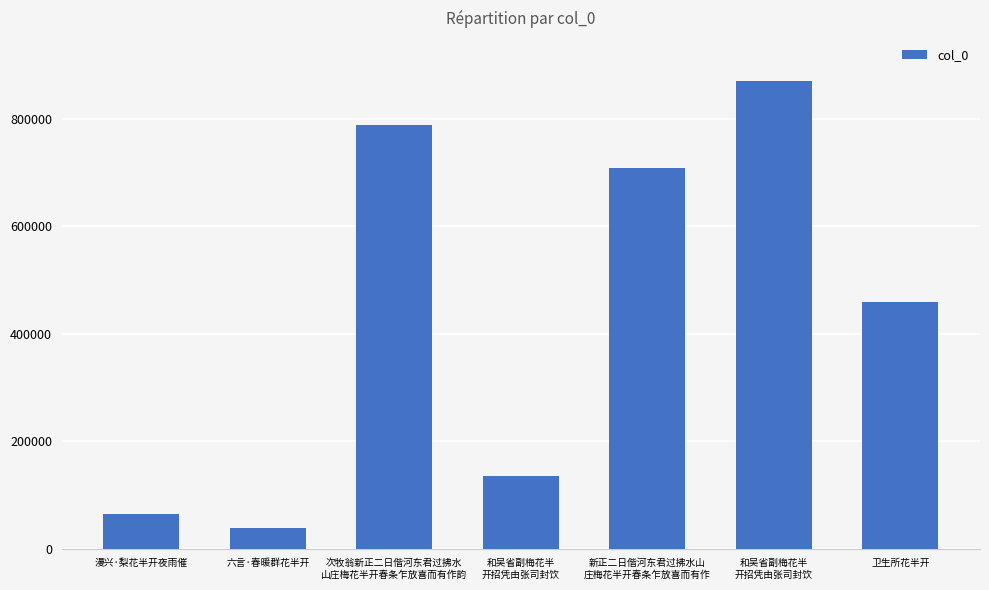

How many bars are there in total?

7